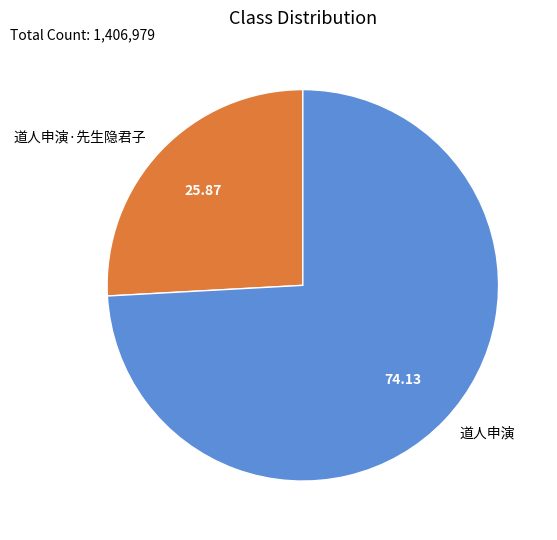

Does 道人申演·先生隐君子 account for over 50% of the chart?

No